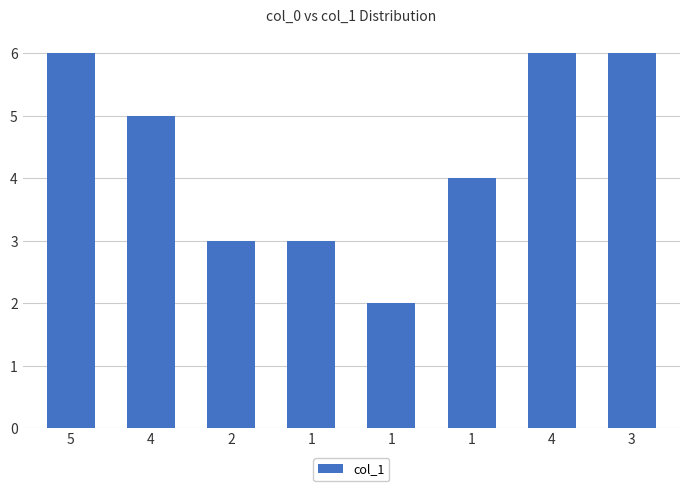

How many bars are there in total?

8